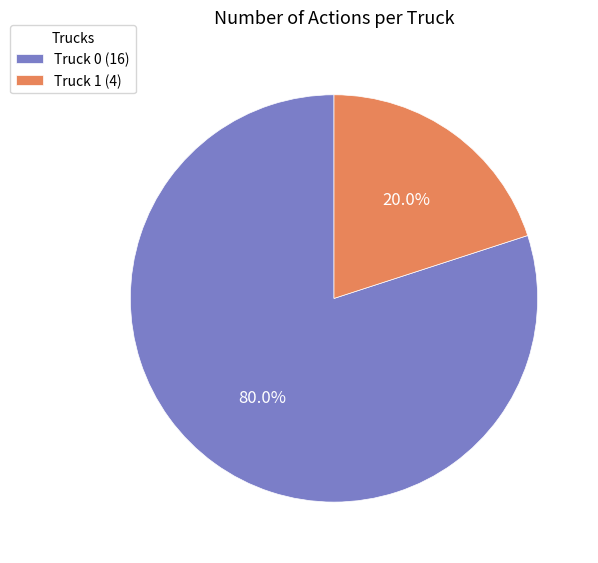

The Truck 1 slice represents 32% of the pie. True or false?

False